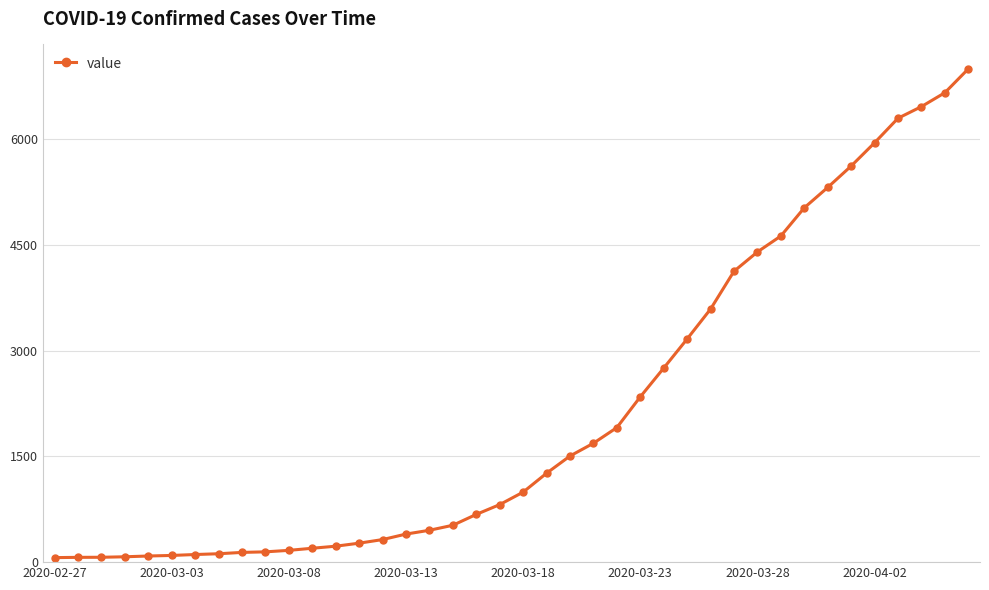

What is the average value?

2142